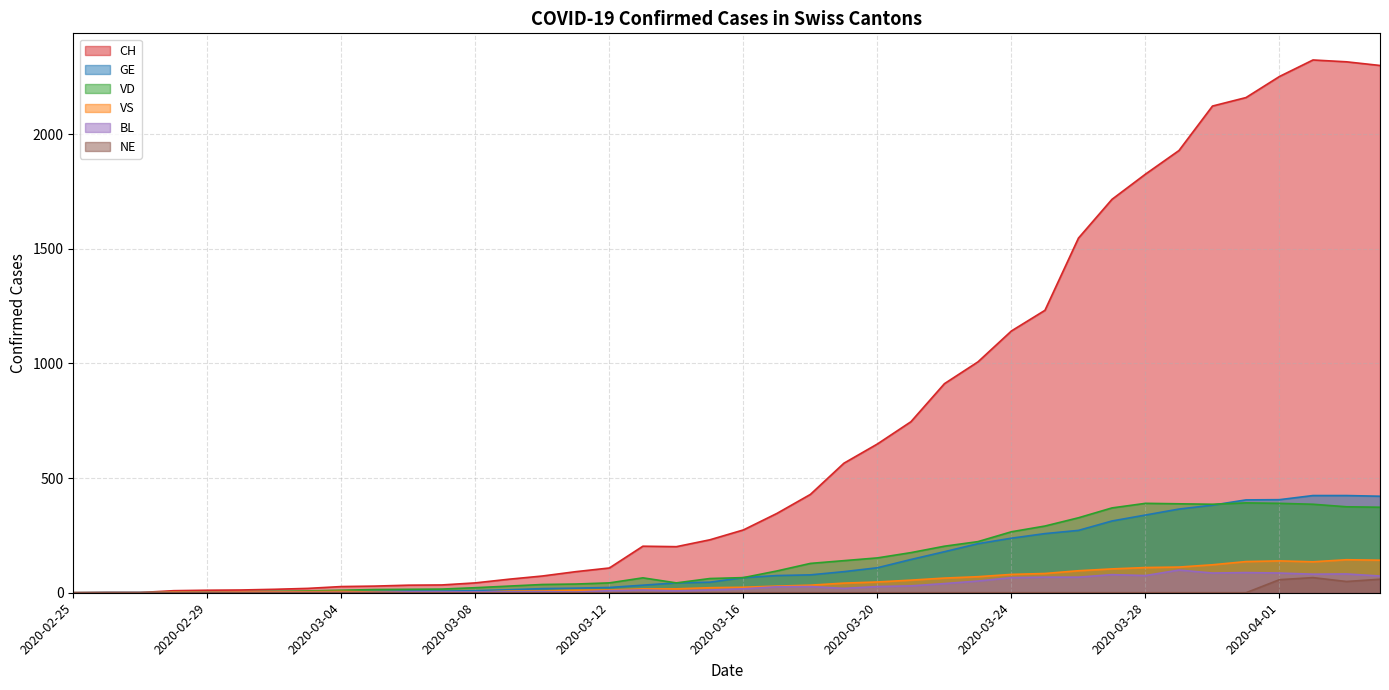

Is it true that VD equals 43 at 2020-03-14?

True